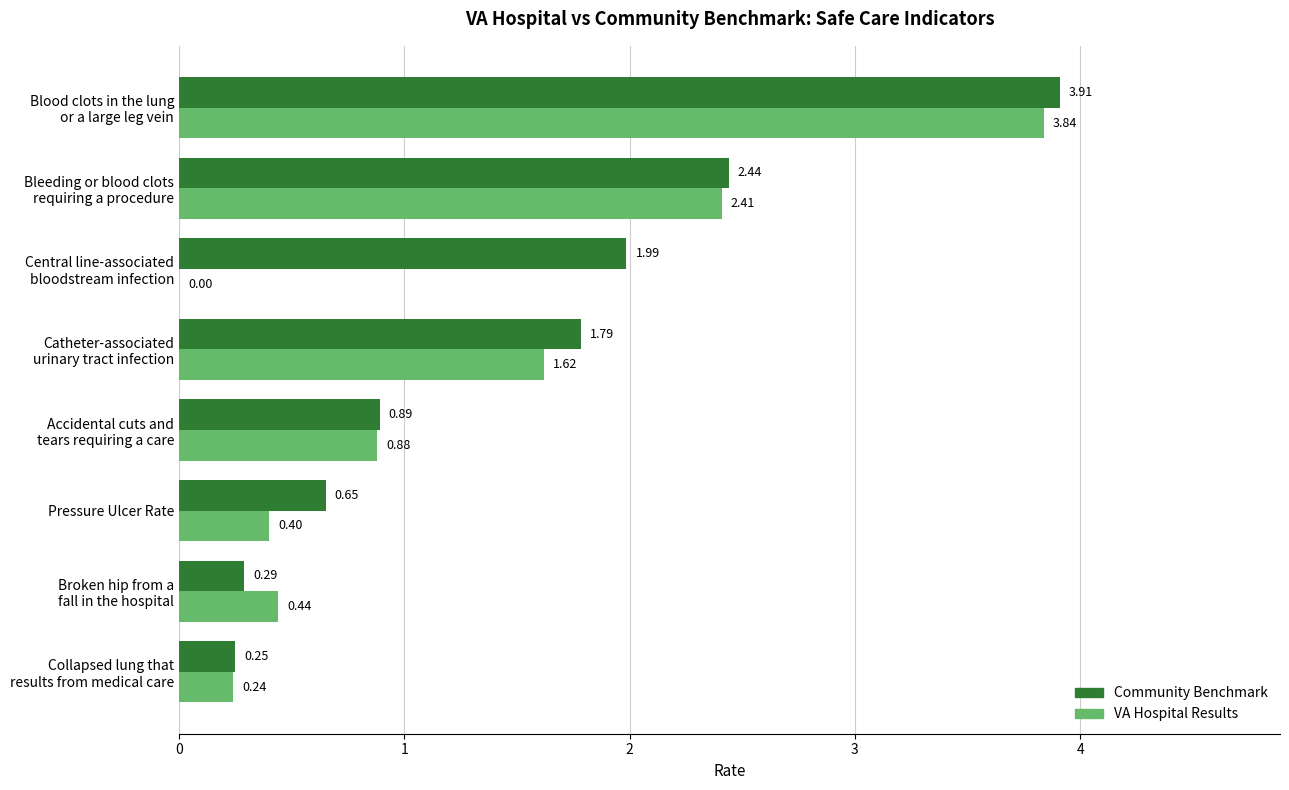

What is the total value across all series at Pressure Ulcer Rate?

1.1